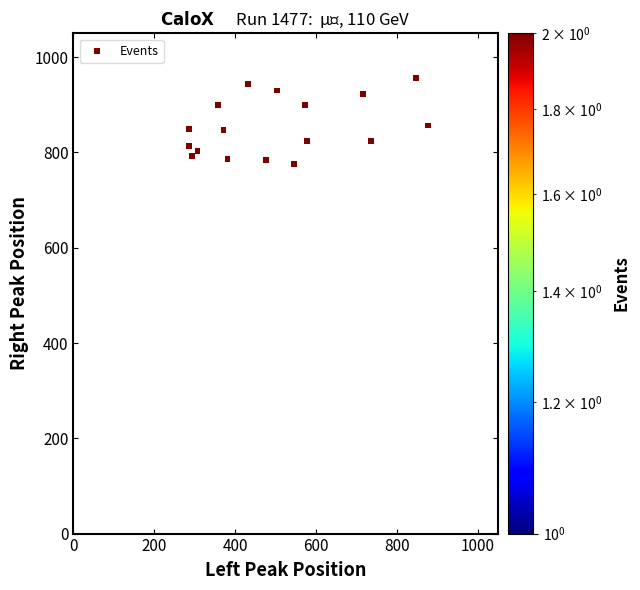

What is the range of X values (max minus min)?

877.5